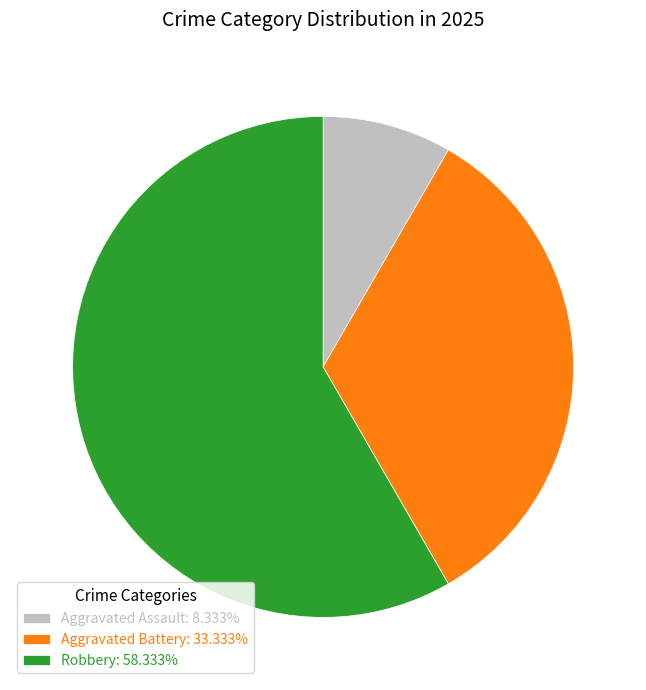

What is the ratio of the value at Robbery: 58.333% to the value at Aggravated Battery: 33.333%?

1.7